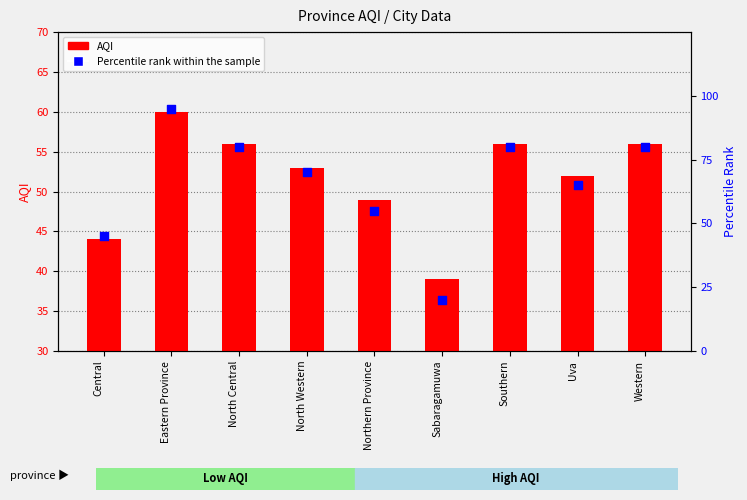

Which series reaches the maximum Y coordinate?

Percentile rank within the sample